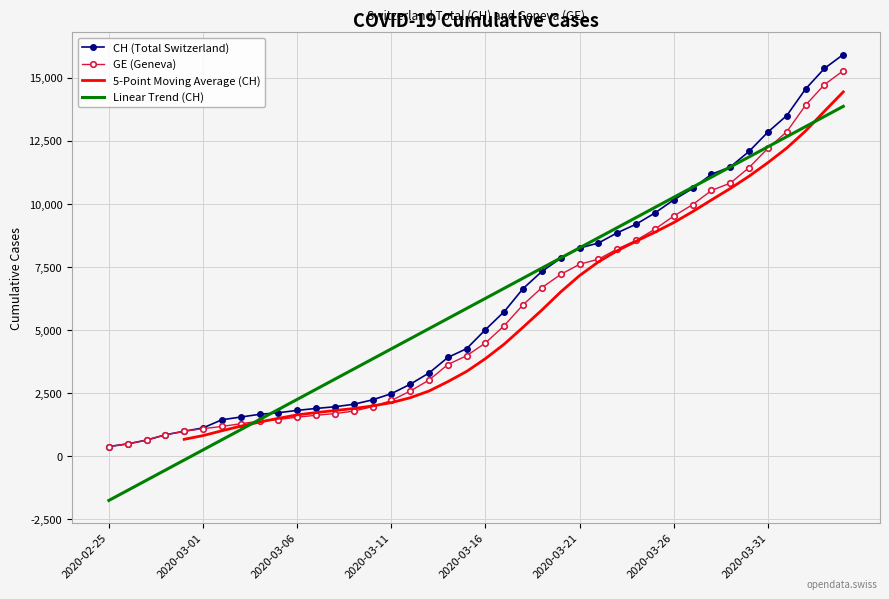

At how many categories does at least one series exceed 2490?

24